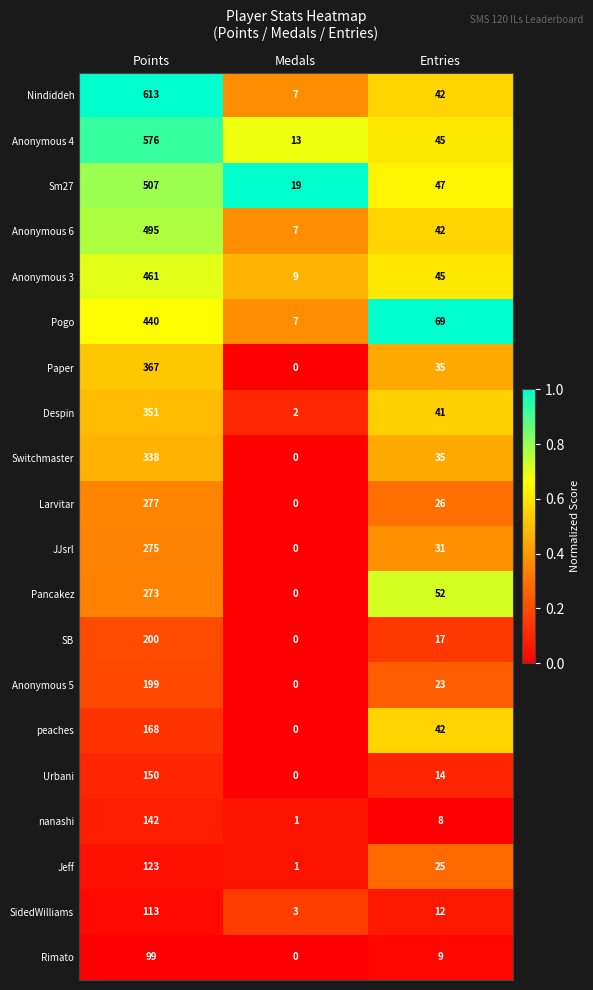

Which series has the largest range (max minus min)?

Nindiddeh